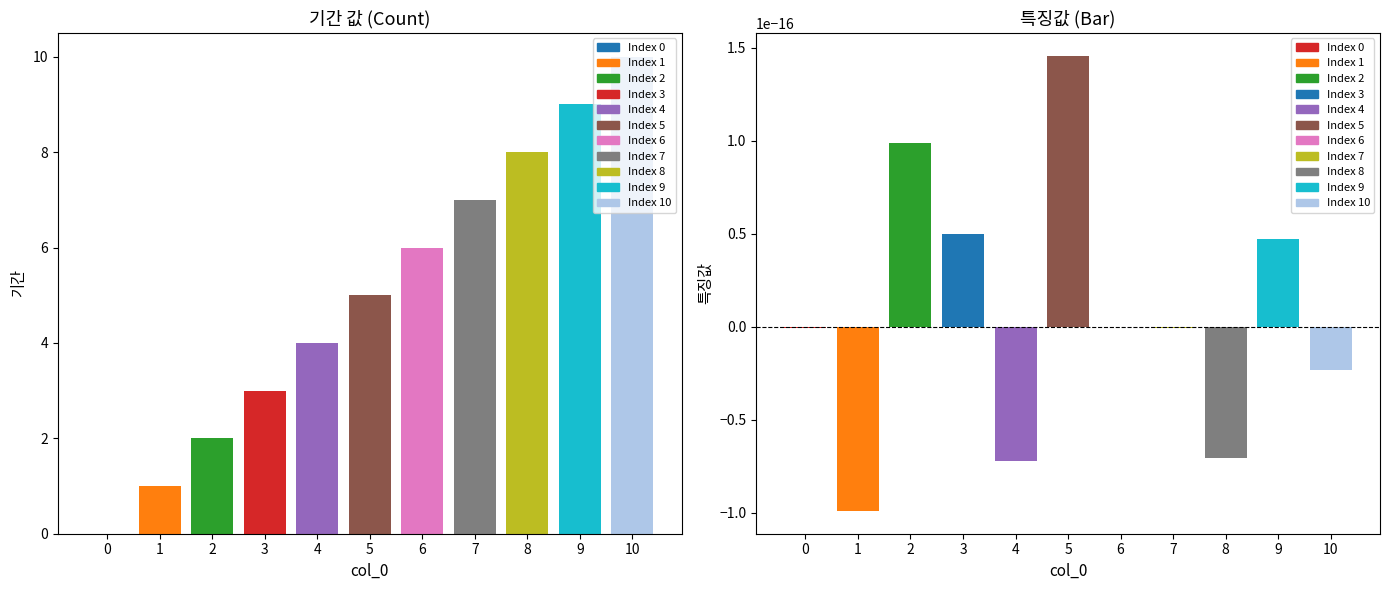

Which series has the largest total across all categories?

기간